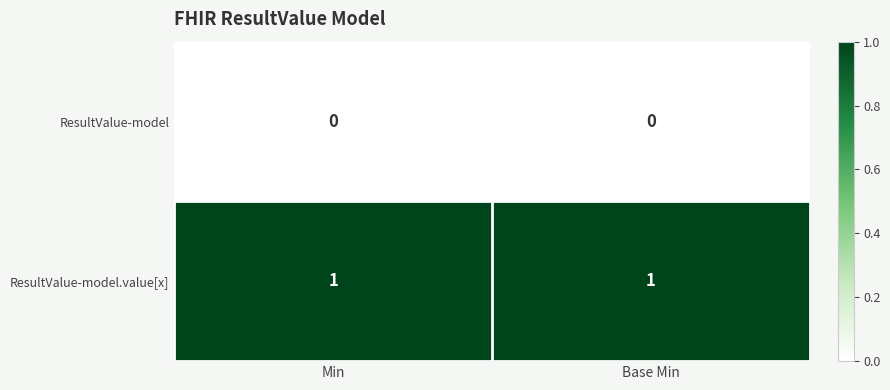

Reading right to left, extract all data points from this chart.

ResultValue-model: 0	0
ResultValue-model.value[x]: 1	1